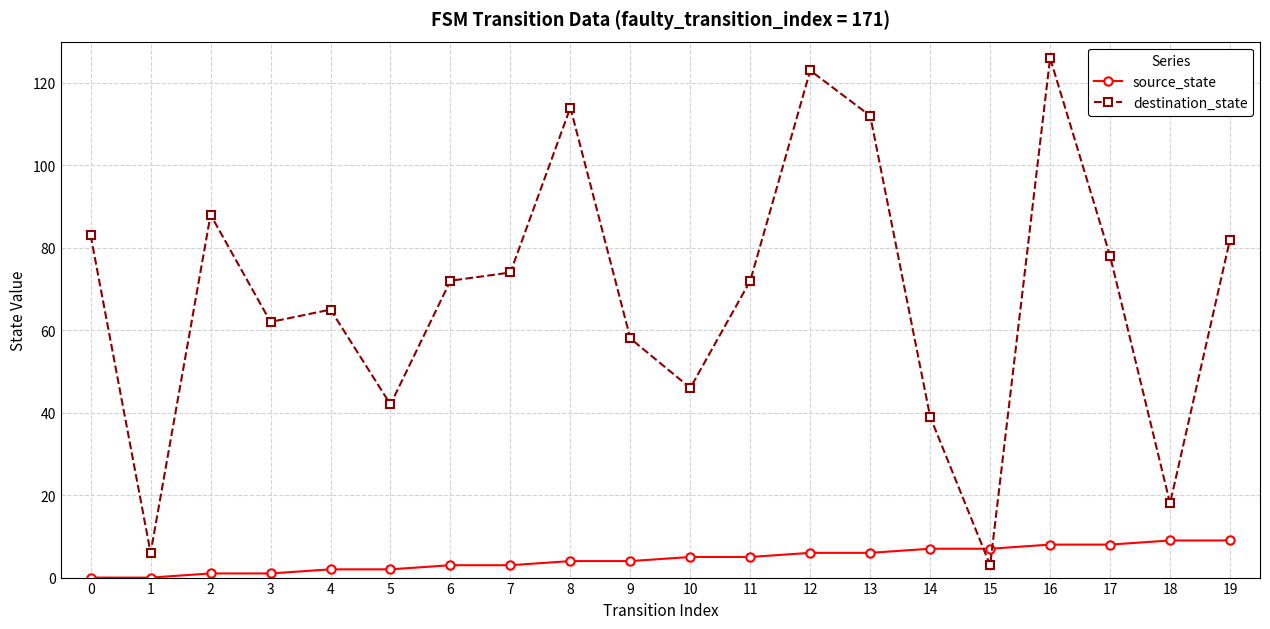

Rank the series at 10 from lowest to highest value.

source_state, destination_state